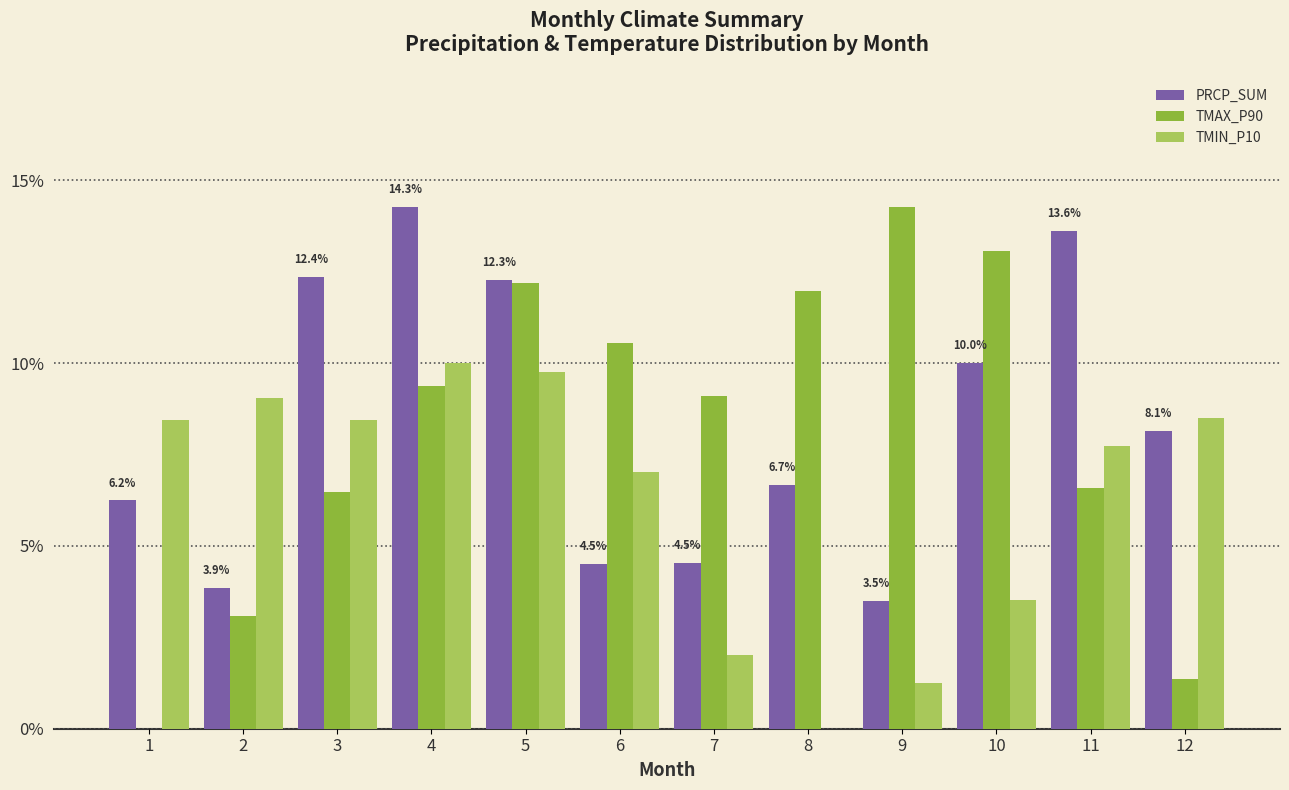

What is the sum of all PRCP_SUM values?

100.0